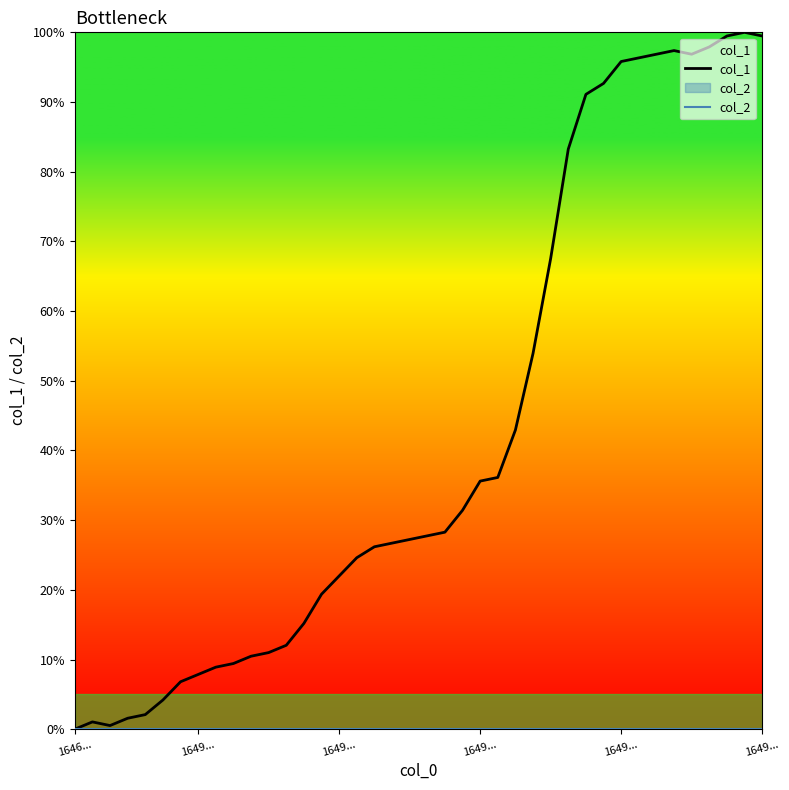

At which category is the sum across all series the highest?

38